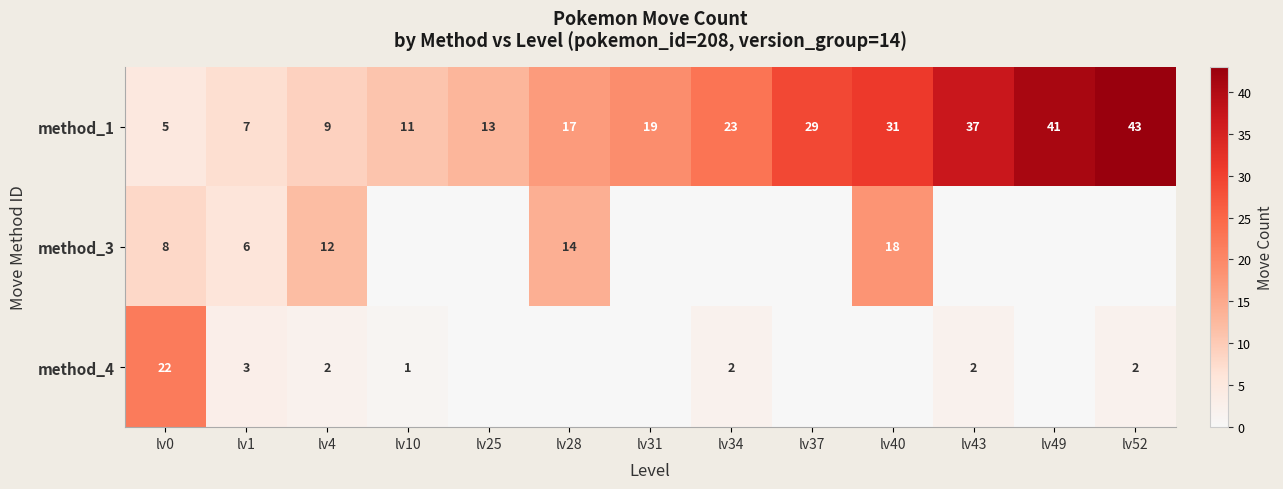

What is the difference between the second highest and minimum values in the method_1 series?

36